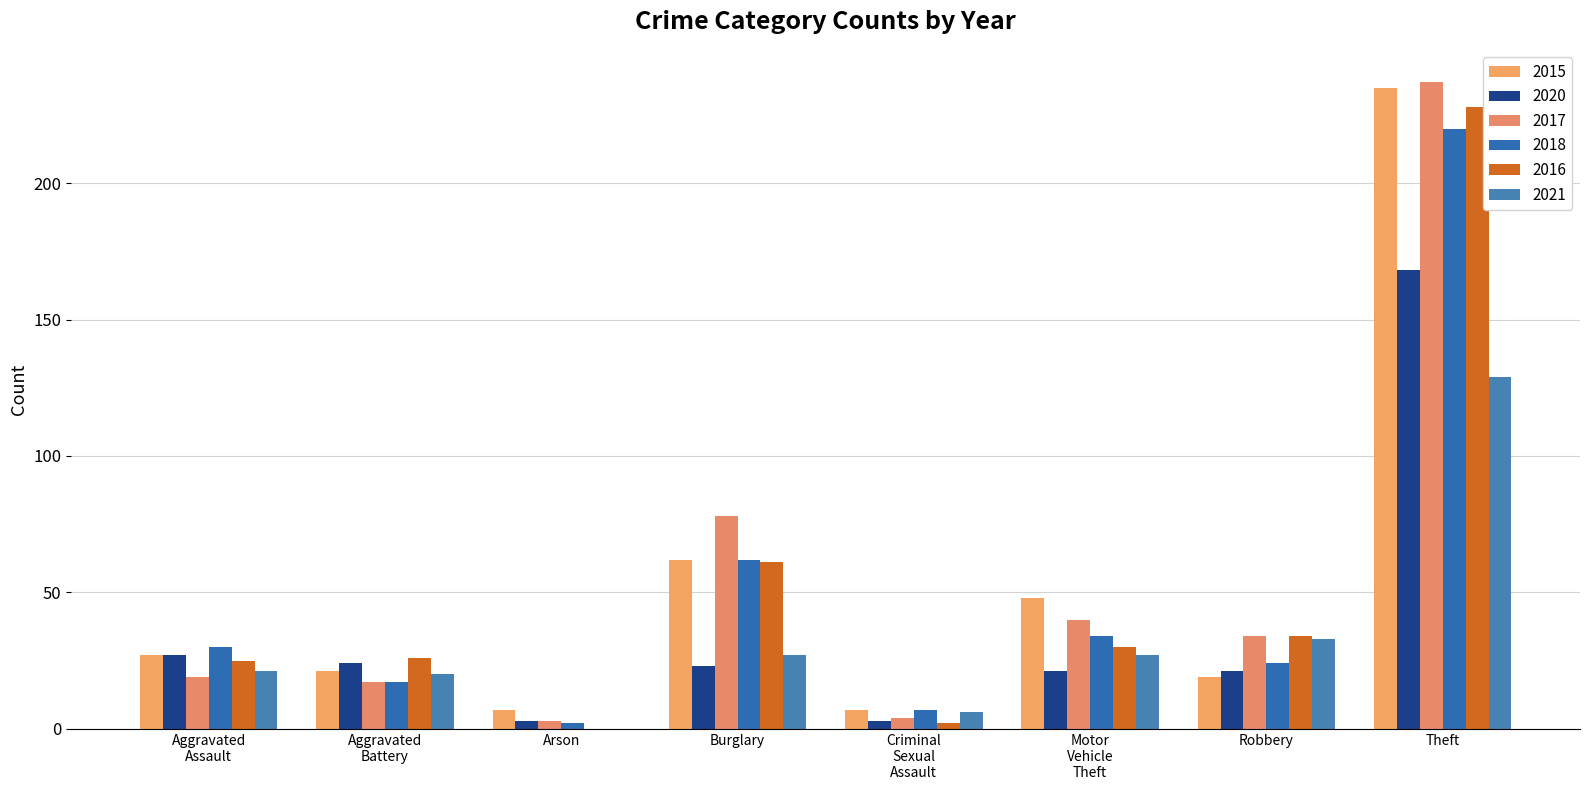

Reading left to right, list all the values displayed in this chart.

2015: Aggravated
Assault=27	Aggravated
Battery=21	Arson=7	Burglary=62	Criminal
Sexual
Assault=7	Motor
Vehicle
Theft=48	Robbery=19	Theft=235
2020: Aggravated
Assault=27	Aggravated
Battery=24	Arson=3	Burglary=23	Criminal
Sexual
Assault=3	Motor
Vehicle
Theft=21	Robbery=21	Theft=168
2017: Aggravated
Assault=19	Aggravated
Battery=17	Arson=3	Burglary=78	Criminal
Sexual
Assault=4	Motor
Vehicle
Theft=40	Robbery=34	Theft=237
2018: Aggravated
Assault=30	Aggravated
Battery=17	Arson=2	Burglary=62	Criminal
Sexual
Assault=7	Motor
Vehicle
Theft=34	Robbery=24	Theft=220
2016: Aggravated
Assault=25	Aggravated
Battery=26	Arson=0	Burglary=61	Criminal
Sexual
Assault=2	Motor
Vehicle
Theft=30	Robbery=34	Theft=228
2021: Aggravated
Assault=21	Aggravated
Battery=20	Arson=0	Burglary=27	Criminal
Sexual
Assault=6	Motor
Vehicle
Theft=27	Robbery=33	Theft=129